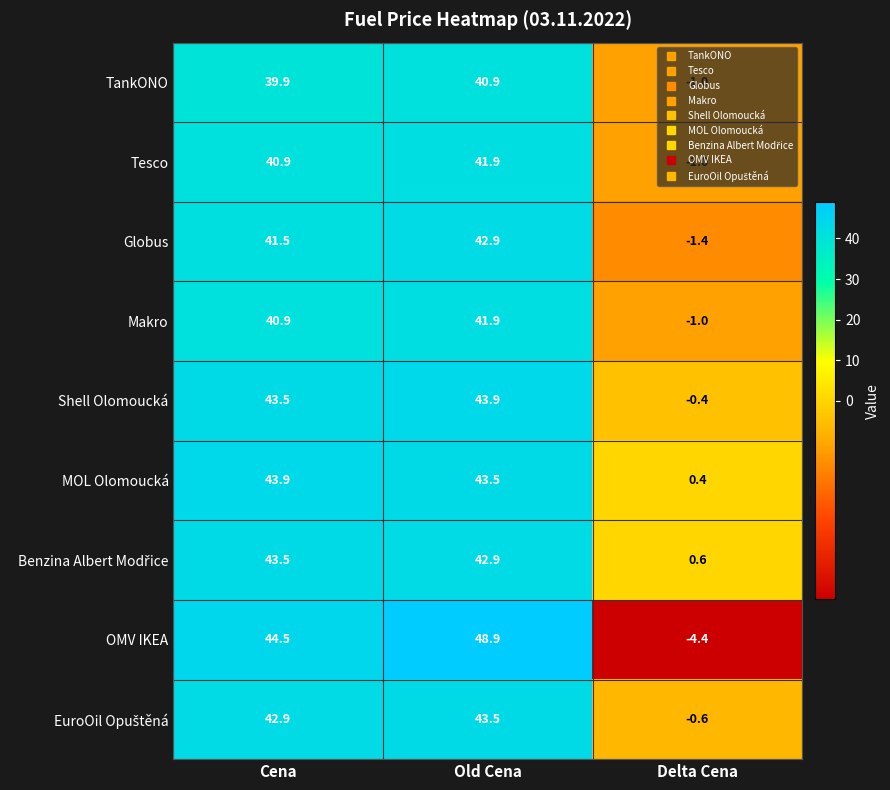

How many negative values does the OMV IKEA series have?

1